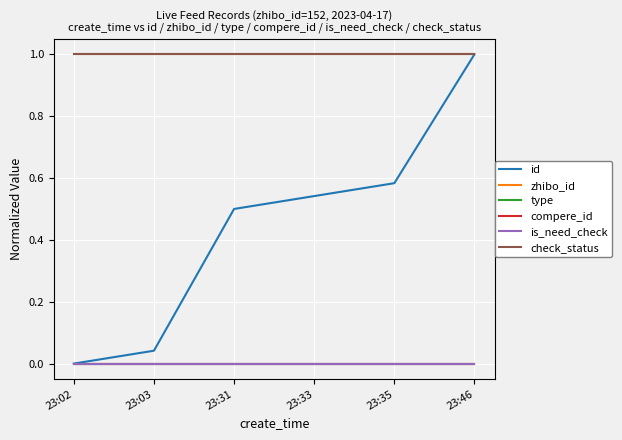

Does the chart display data point markers on the line(s)?

No